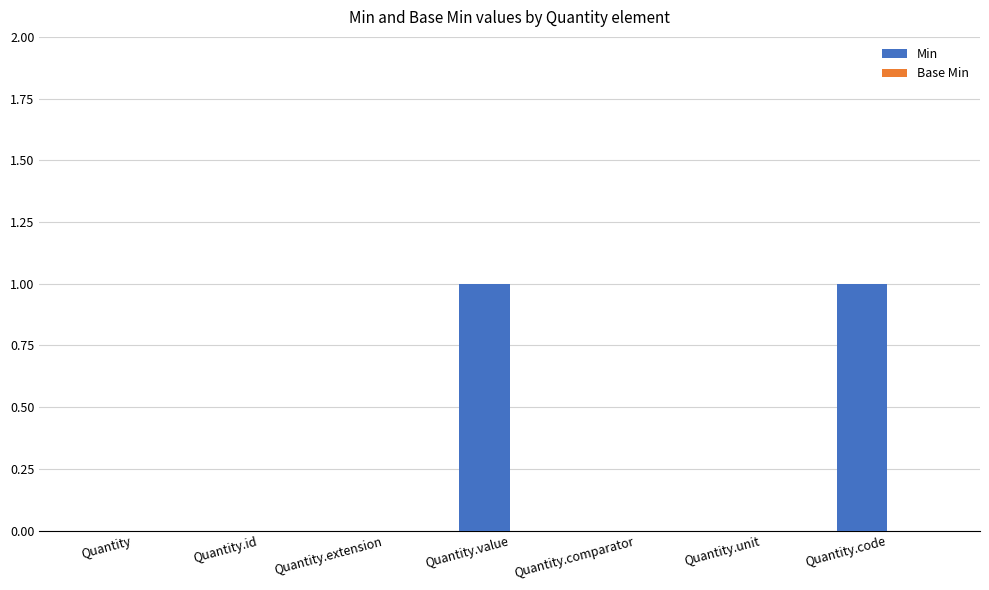

Is it true that the value at Quantity.extension is -1?

False